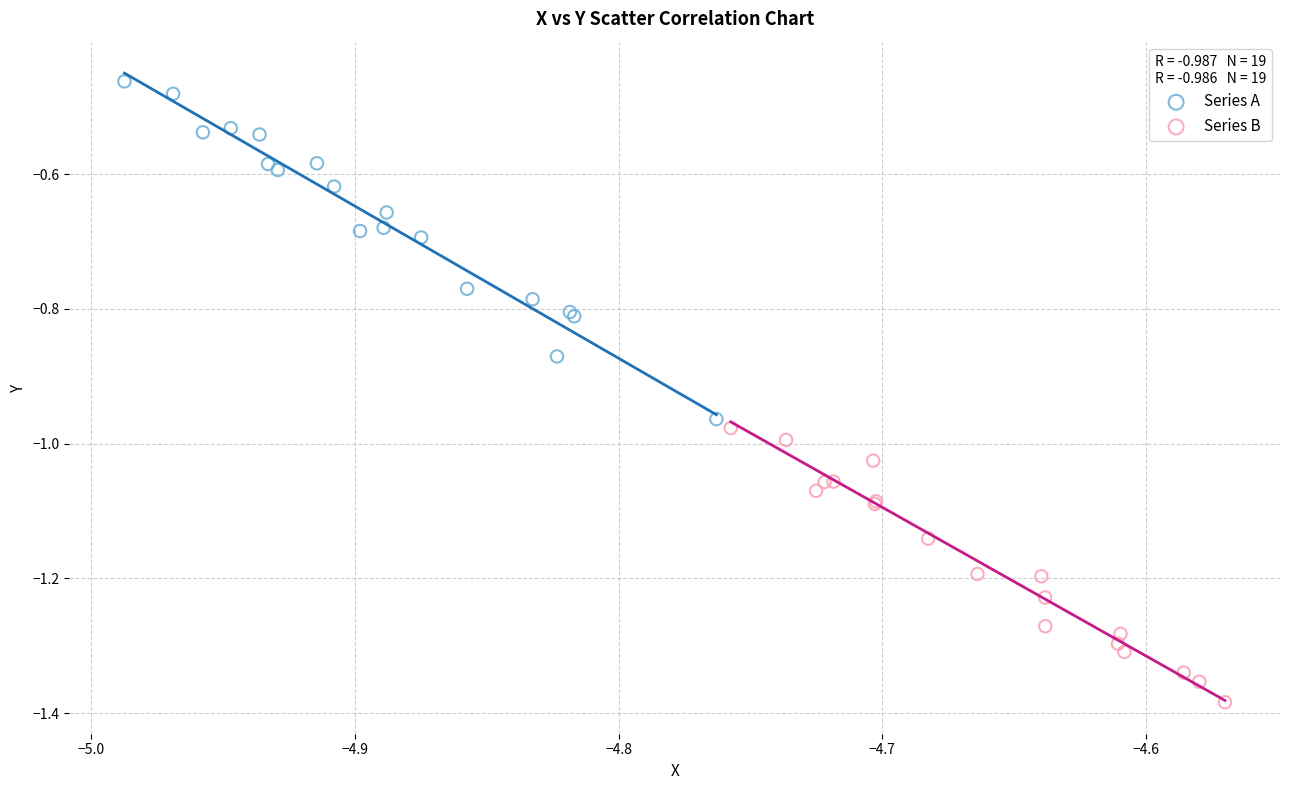

Which series reaches the maximum Y coordinate?

Series A